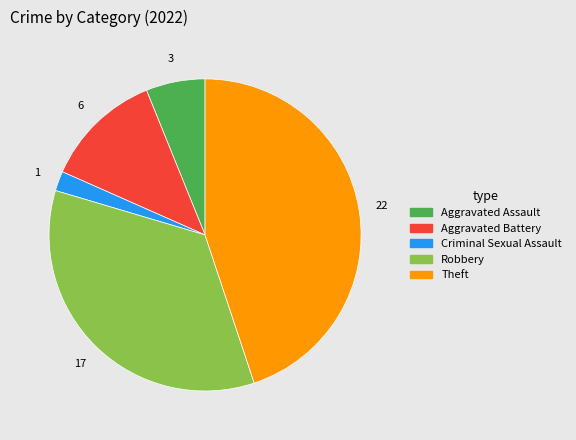

What is the largest slice in the pie chart?

Theft